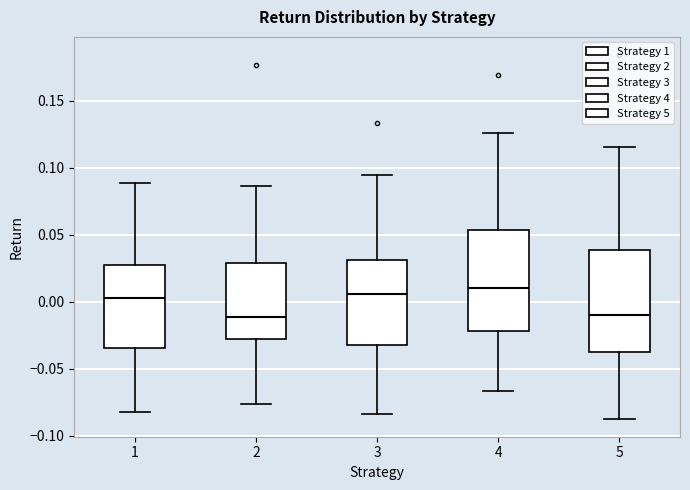

Reading left to right, read every box against the y-axis: the position of its median line, the range the box covers, and the ends of its whiskers. The values are not printed on the chart, so give them approximately, as read against the axis.

1: median 0.005, box -0.035 to 0.030, whiskers -0.080 to 0.090
2: median -0.010, box -0.030 to 0.030, whiskers -0.075 to 0.085
3: median 0.005, box -0.030 to 0.030, whiskers -0.085 to 0.095
4: median 0.010, box -0.020 to 0.055, whiskers -0.065 to 0.125
5: median -0.010, box -0.040 to 0.040, whiskers -0.085 to 0.115